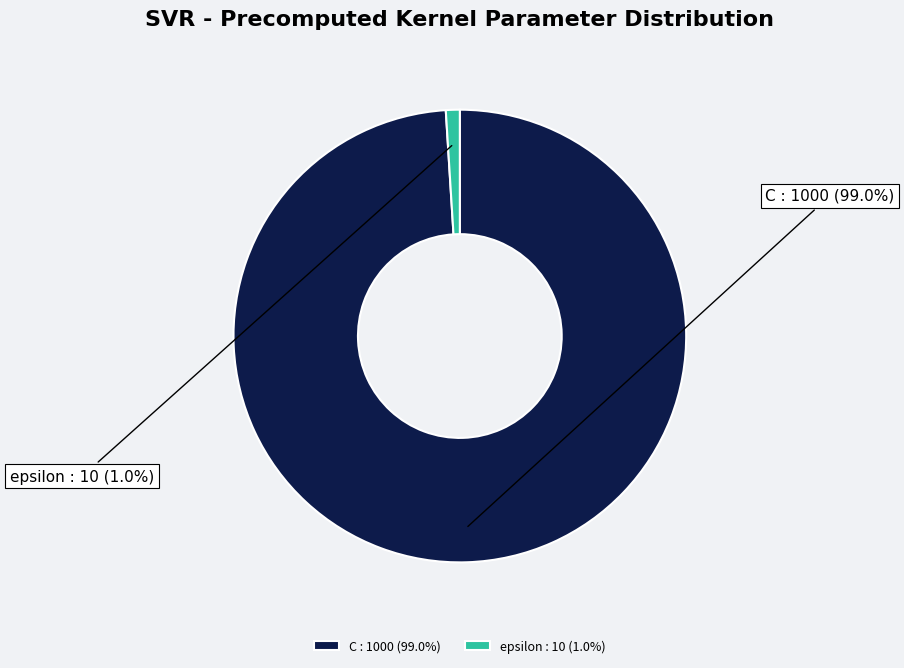

Which slice is the smallest?

epsilon